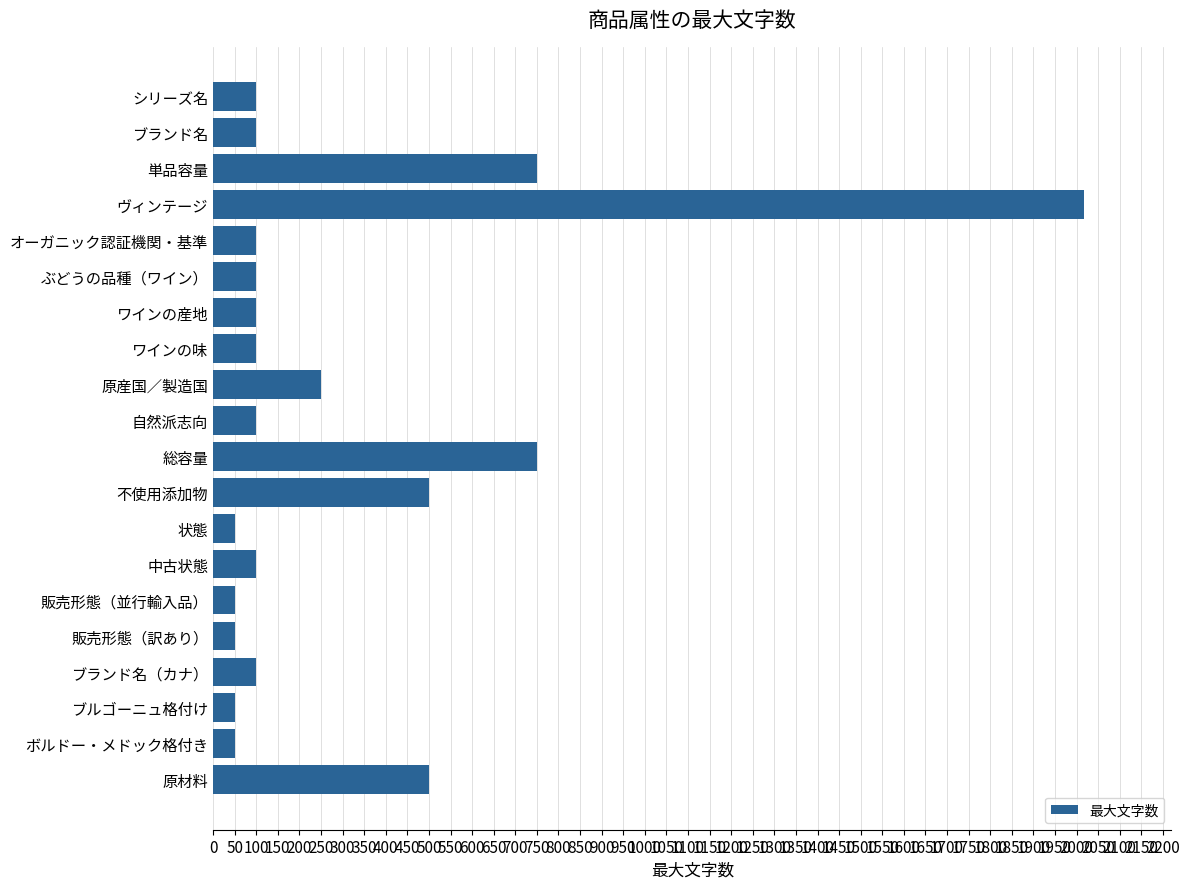

What is the value of the 11th bar from the top?

750